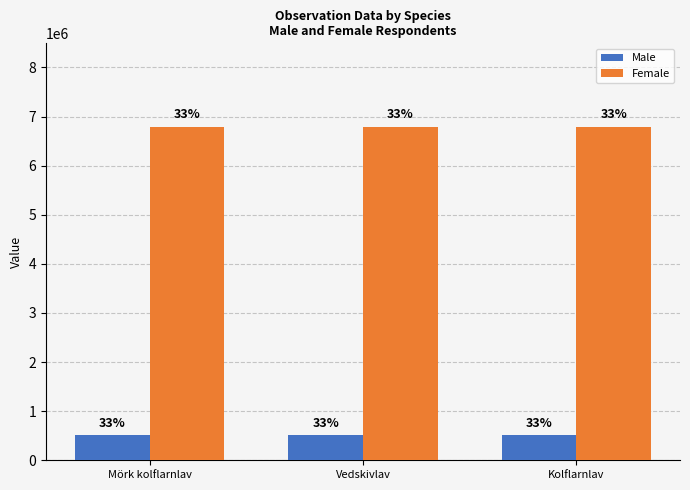

Reading left to right, list all the values displayed in this chart.

Male: 511656	511656	511657
Female: 6792754	6792754	6792753